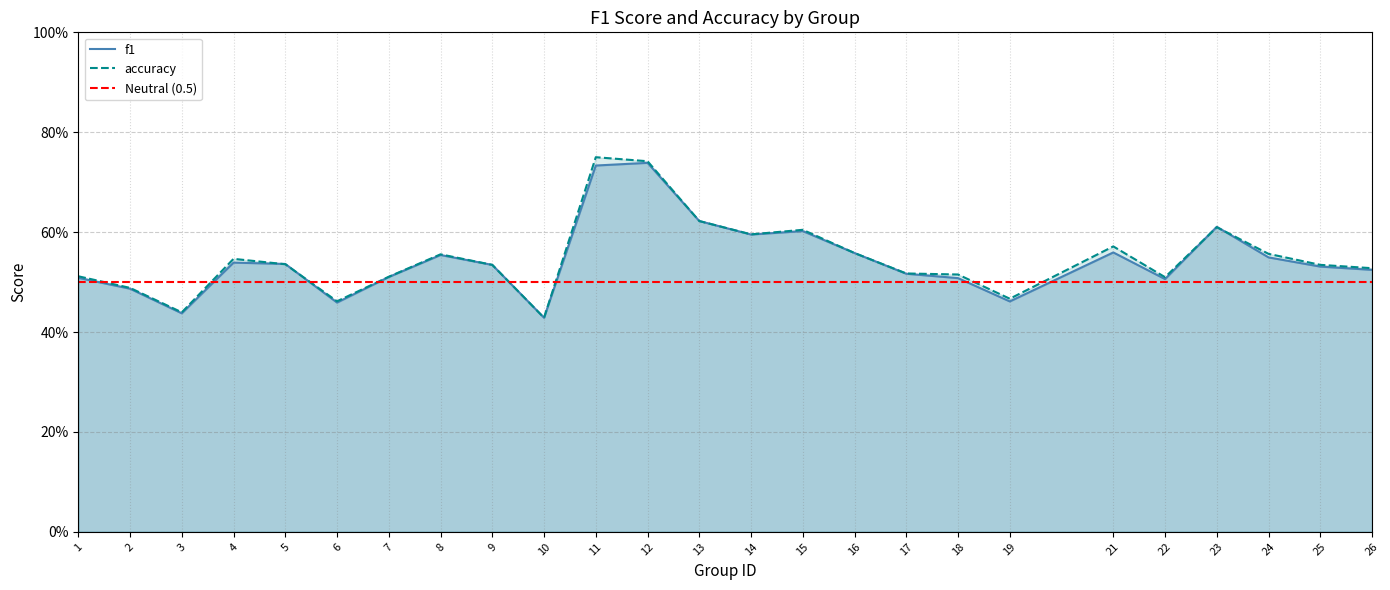

At which category is the sum across all series the highest?

11